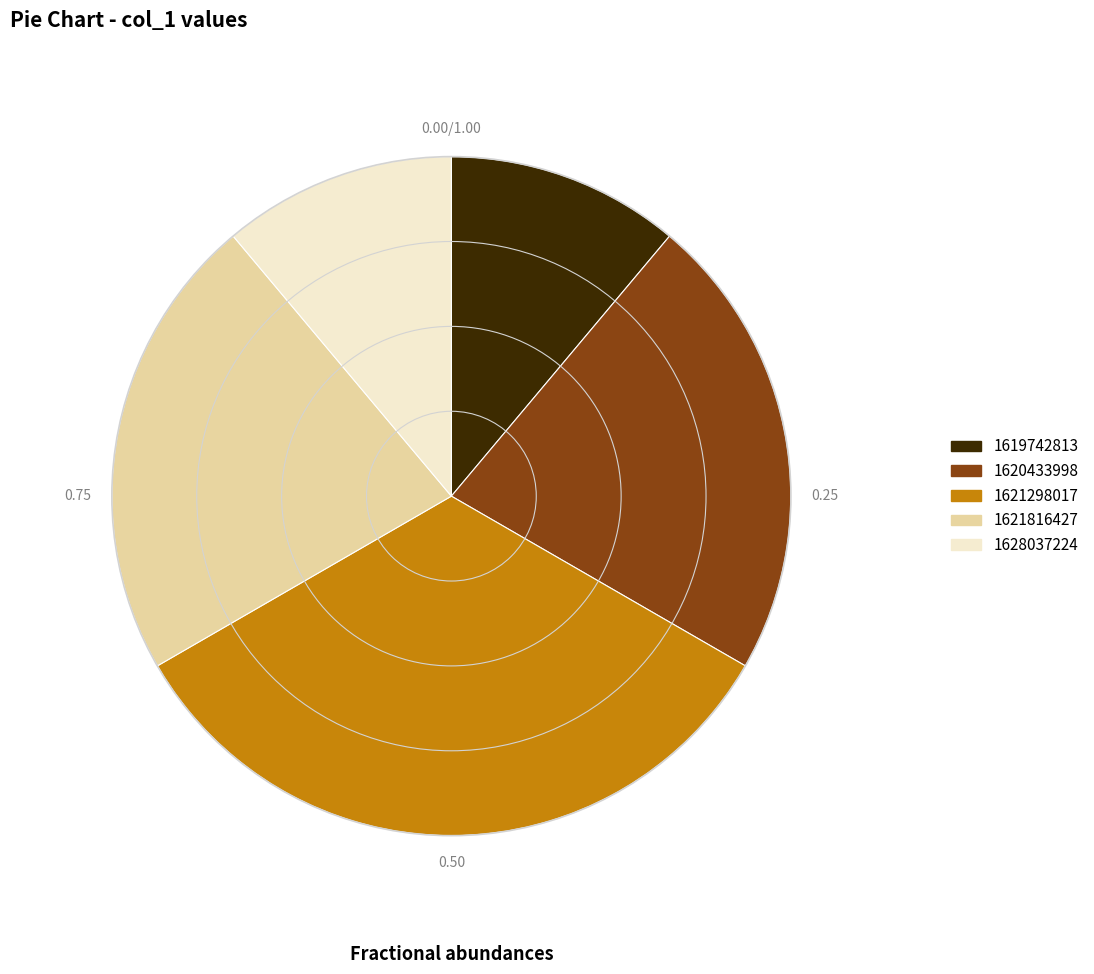

Approximately how many times larger is the value at 1621816427 compared to 1628037224?

2.0